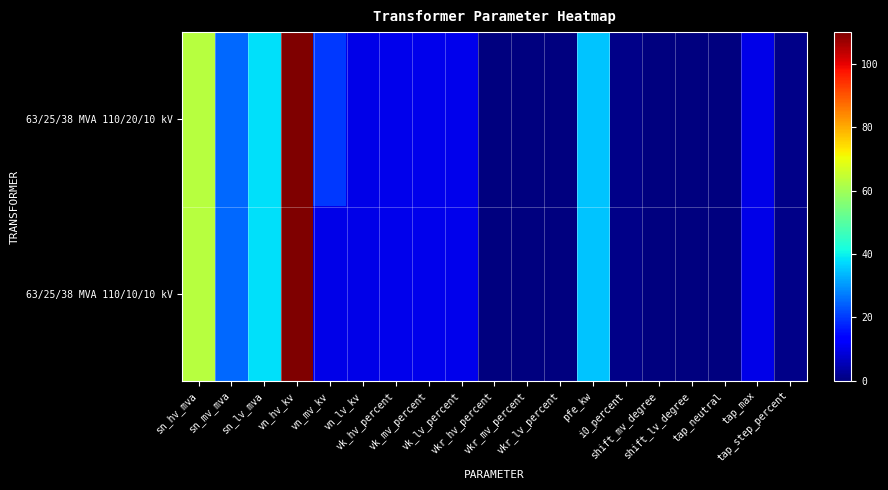

Which series has the largest range (max minus min)?

63/25/38 MVA 110/20/10 kV